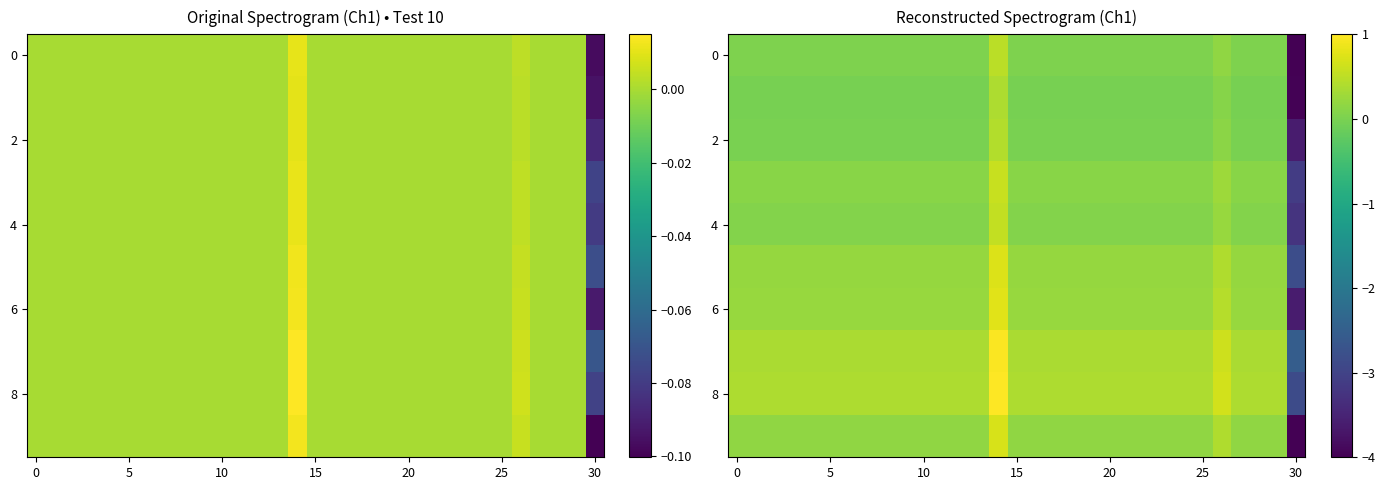

How many series are shown in this chart?

10